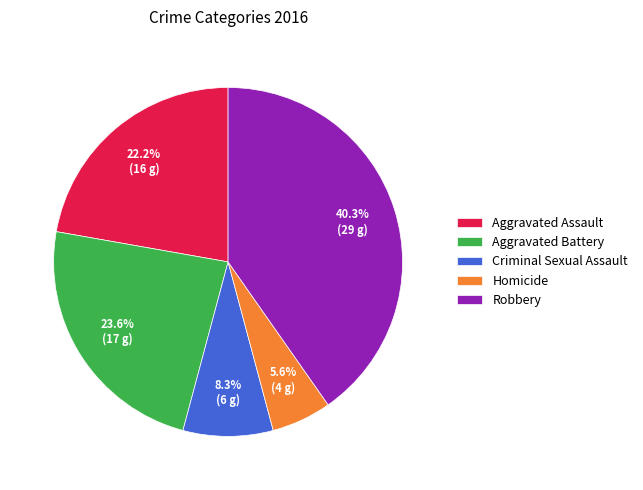

To the nearest percent, what is the difference between the largest and smallest slice percentages?

35%